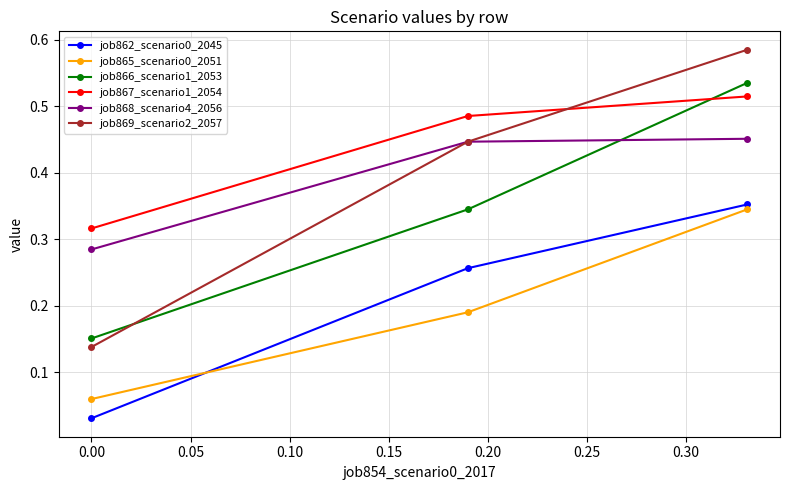

What is the sum of all job866_scenario1_2053 values?

1.0